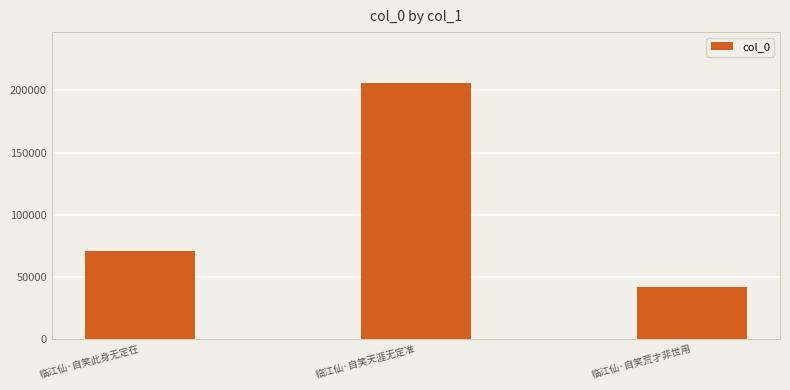

The chart shows a value of 99184 at 临江仙·自笑此身无定在. True or false?

False